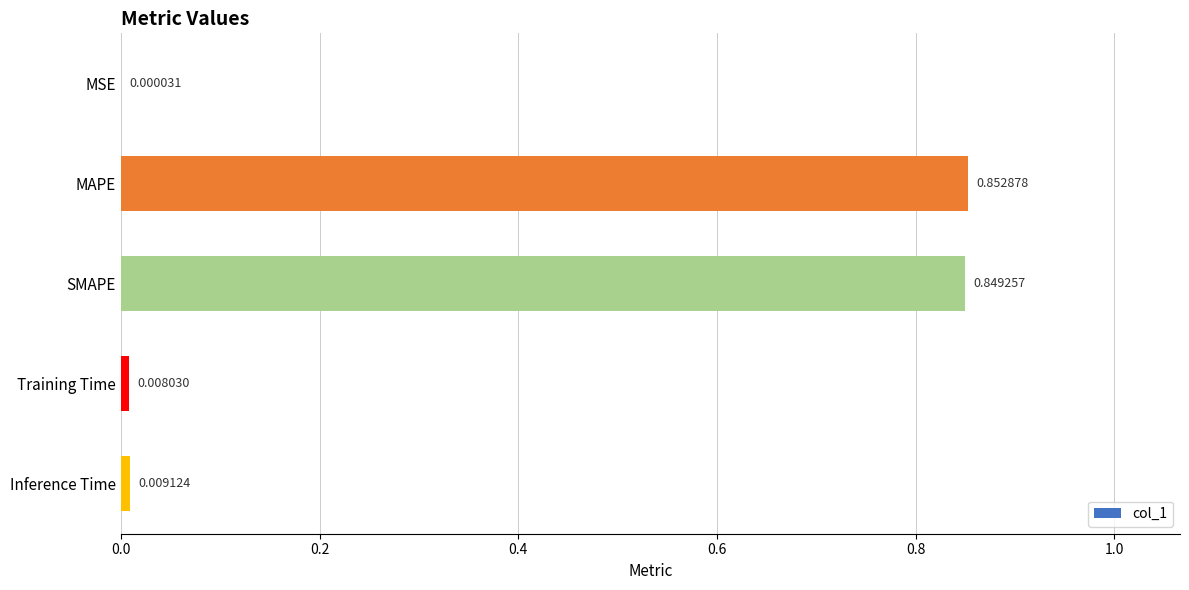

Which label corresponds to the largest value in the chart?

MAPE